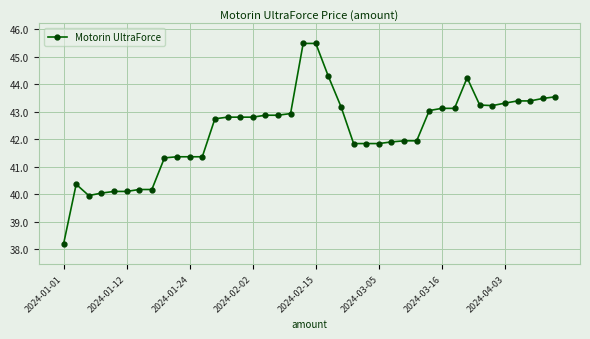

True or false: there are more than 0 points higher than both neighbors.

True